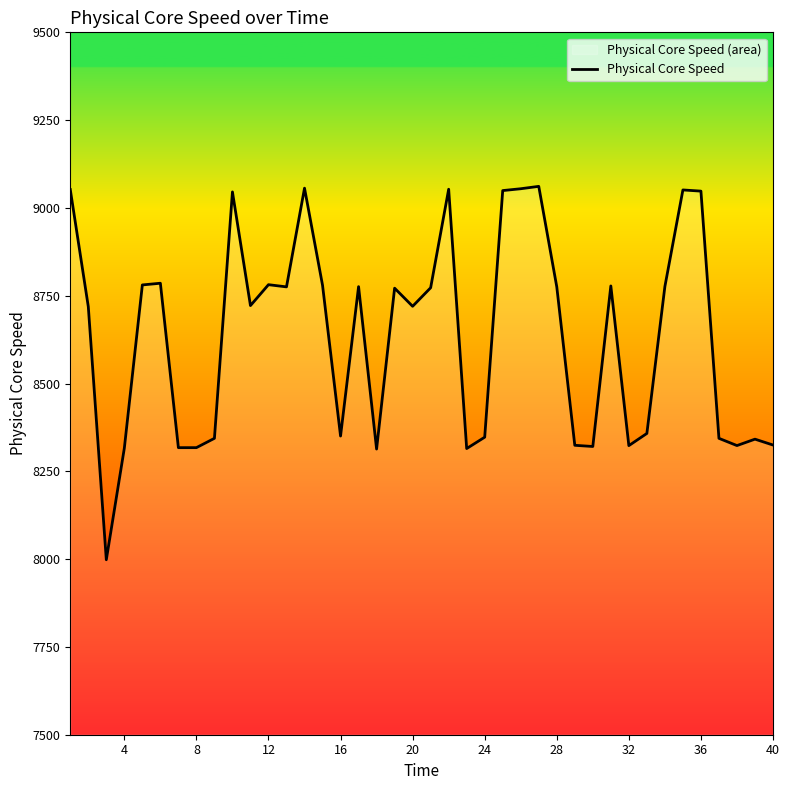

What is the minimum value shown in the chart?

7998.2